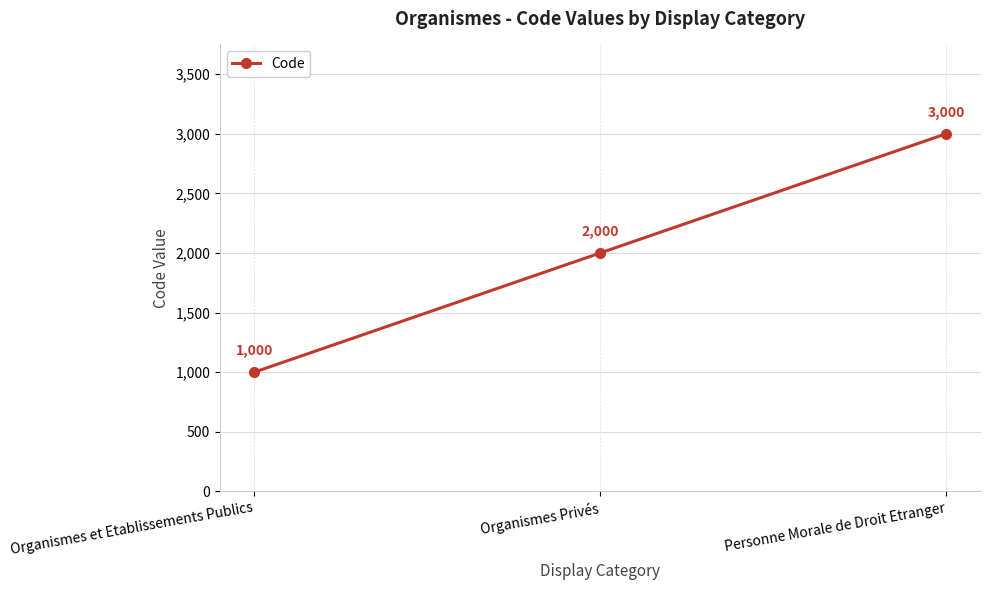

Is it true that the value at Personne Morale de Droit Etranger is 1783?

False